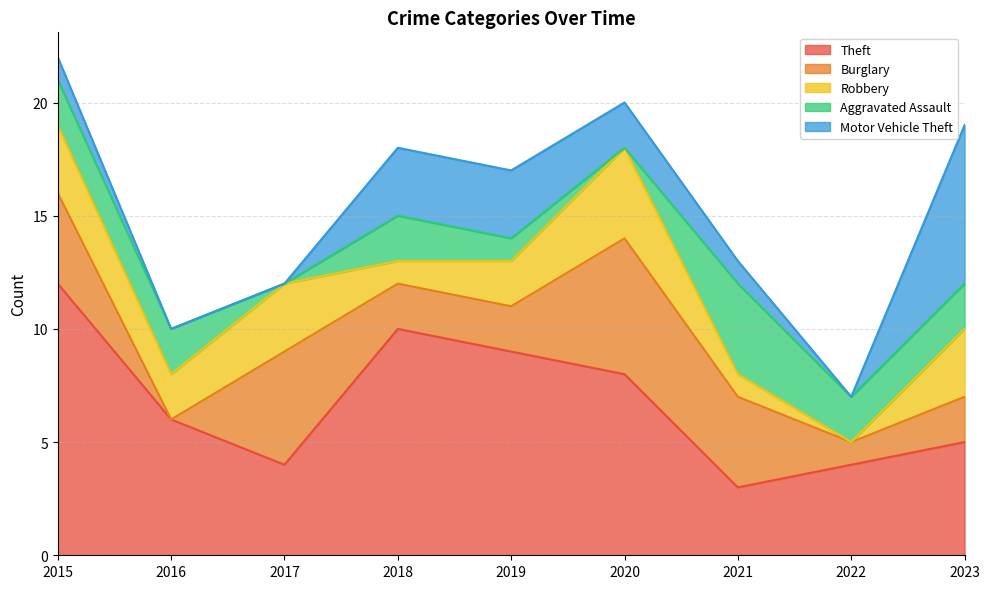

Which series has the largest total across all categories?

Theft